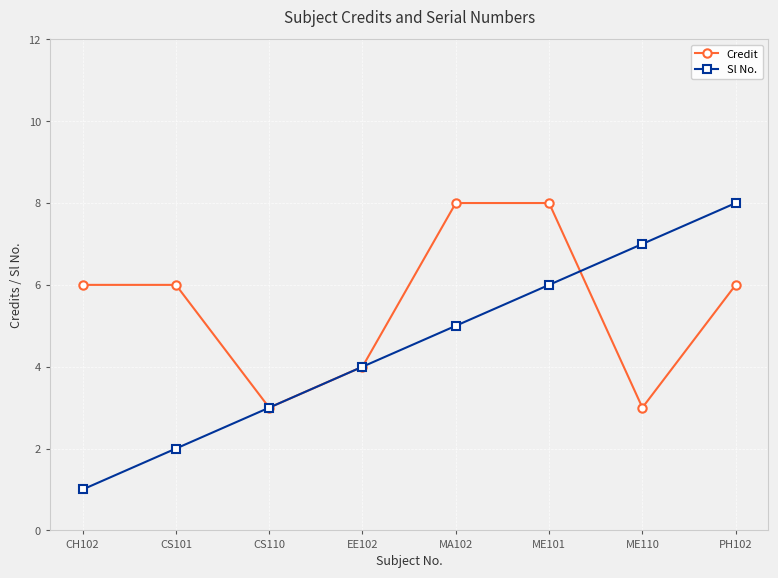

After their last crossing, which series has the higher values: Sl No. or Credit?

Sl No.